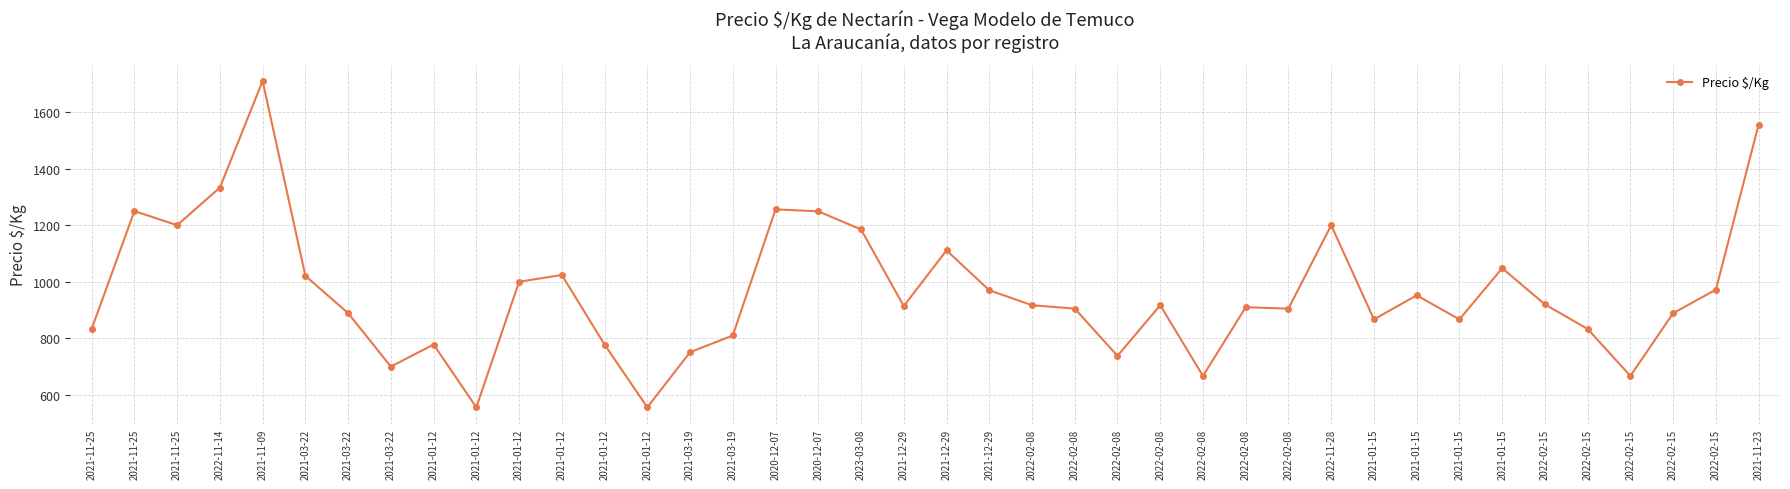

What is the difference between the values at 2022-02-08 and 2021-01-15?

214